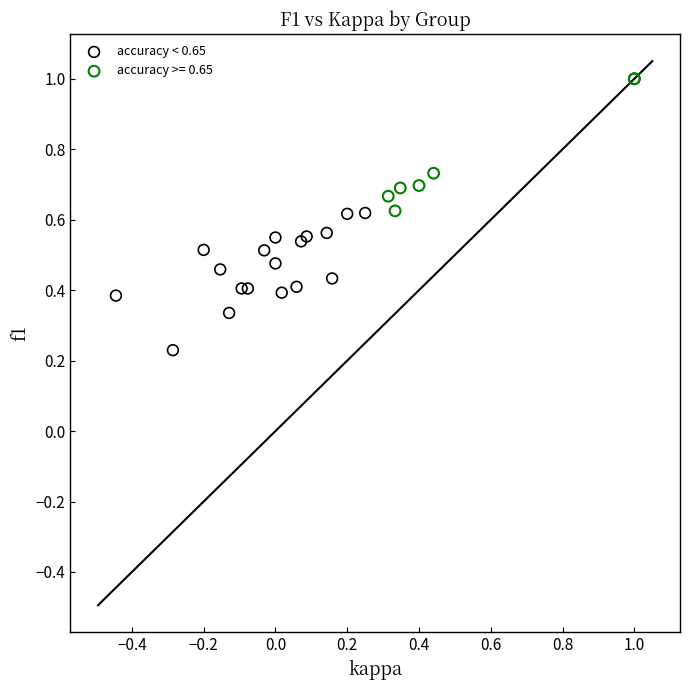

Which series contains the highest Y value?

accuracy >= 0.65